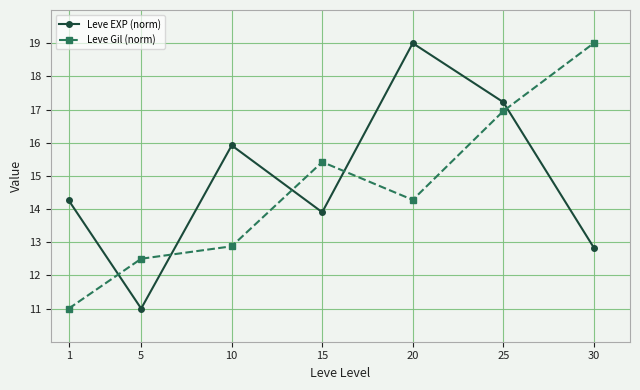

Does the chart have visible grid lines?

Yes